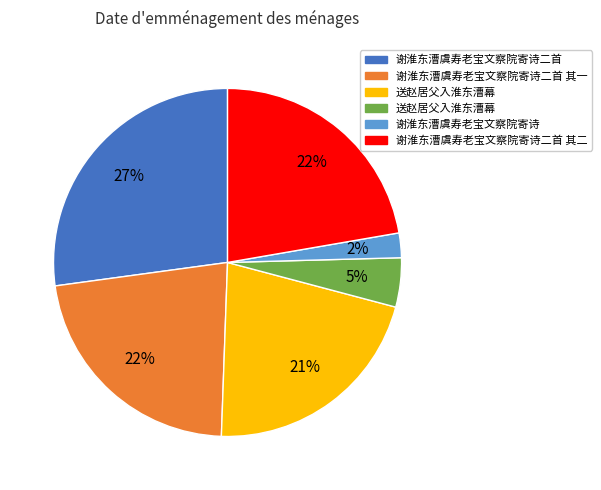

Is there any slice that represents more than half of the pie?

No